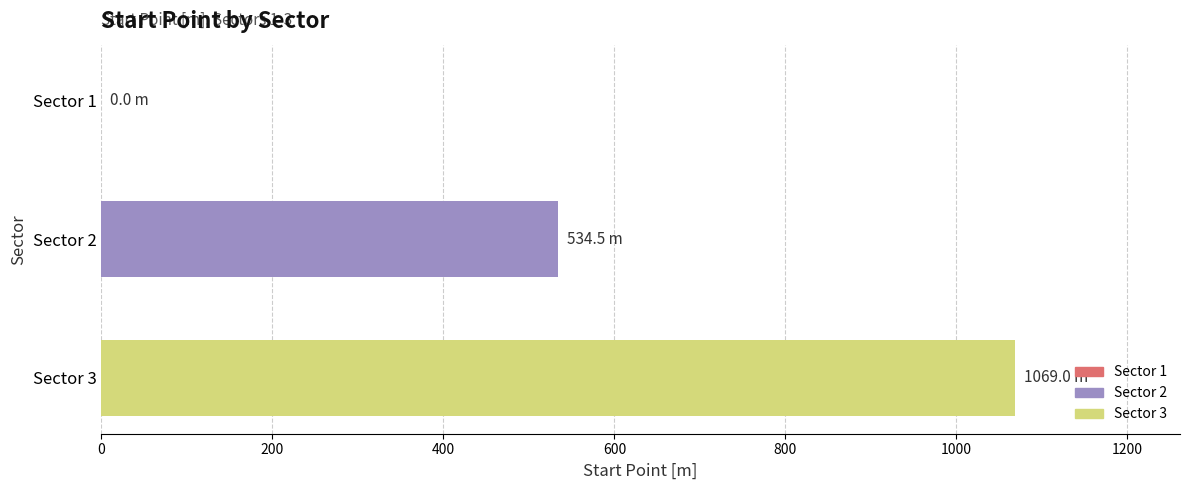

What is the sum of all values?

1603.5